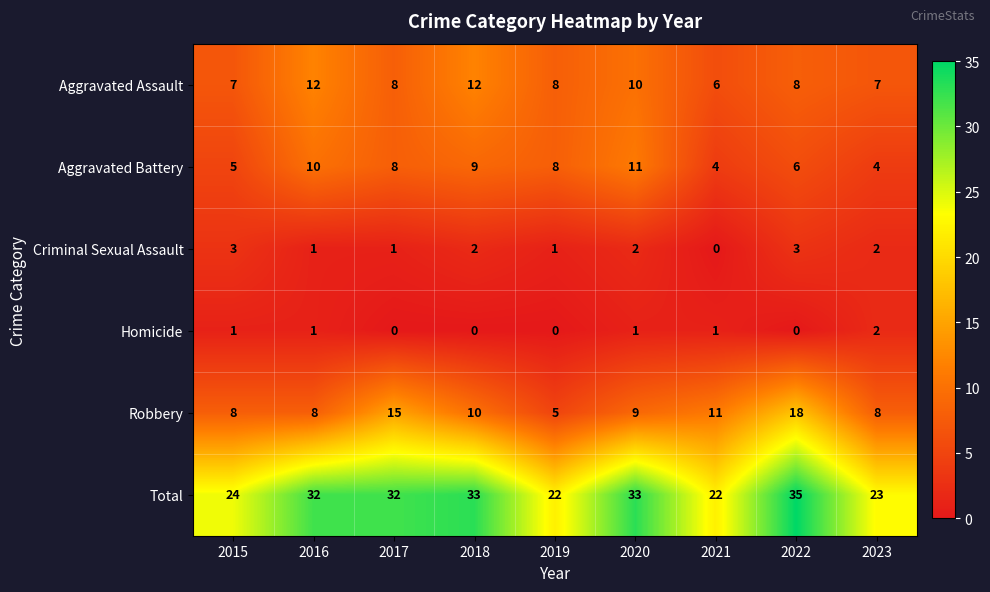

What is the maximum value for Total?

35